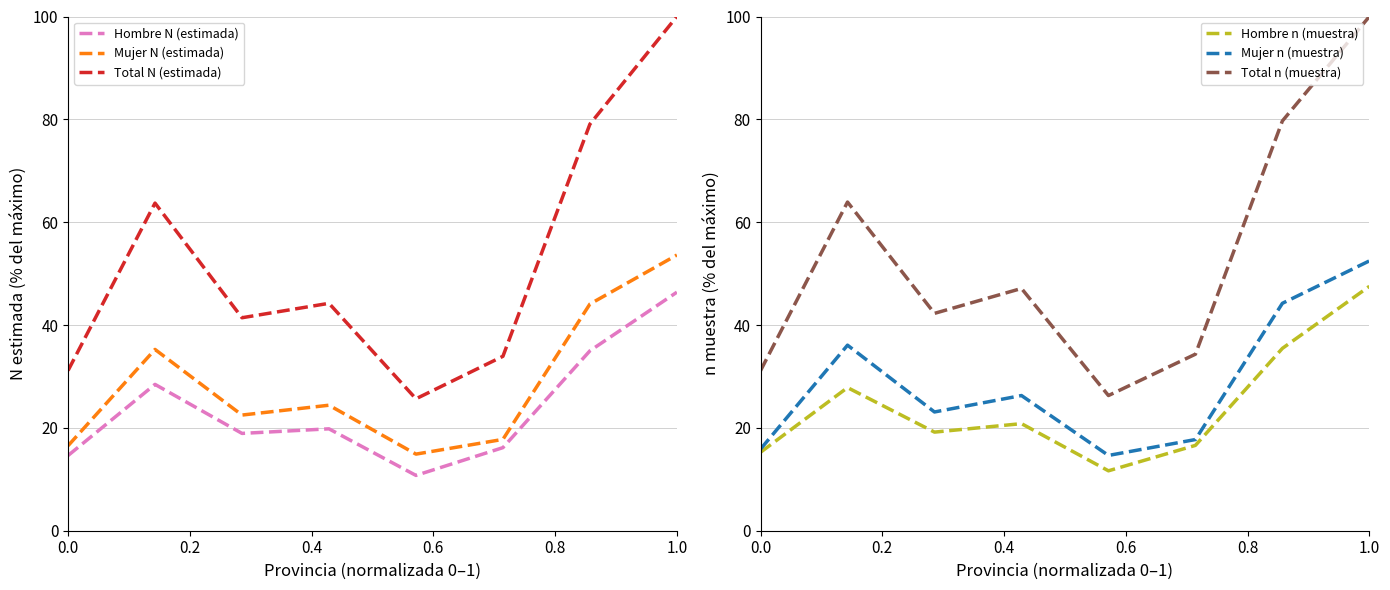

What is the average value of the Hombre N (estimada) series?

23.8